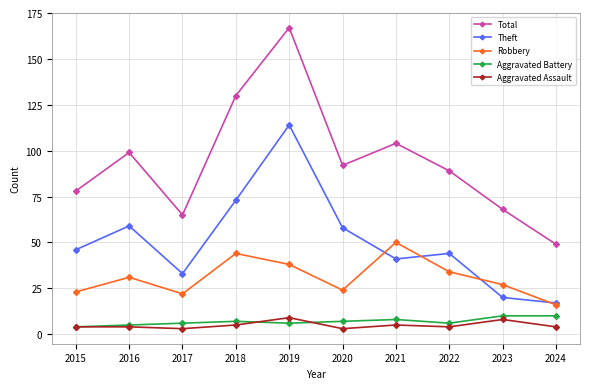

Reading left to right, list all the values displayed in this chart.

Total: 2015=78	2016=99	2017=65	2018=130	2019=167	2020=92	2021=104	2022=89	2023=68	2024=49
Theft: 2015=46	2016=59	2017=33	2018=73	2019=114	2020=58	2021=41	2022=44	2023=20	2024=17
Robbery: 2015=23	2016=31	2017=22	2018=44	2019=38	2020=24	2021=50	2022=34	2023=27	2024=16
Aggravated Battery: 2015=4	2016=5	2017=6	2018=7	2019=6	2020=7	2021=8	2022=6	2023=10	2024=10
Aggravated Assault: 2015=4	2016=4	2017=3	2018=5	2019=9	2020=3	2021=5	2022=4	2023=8	2024=4